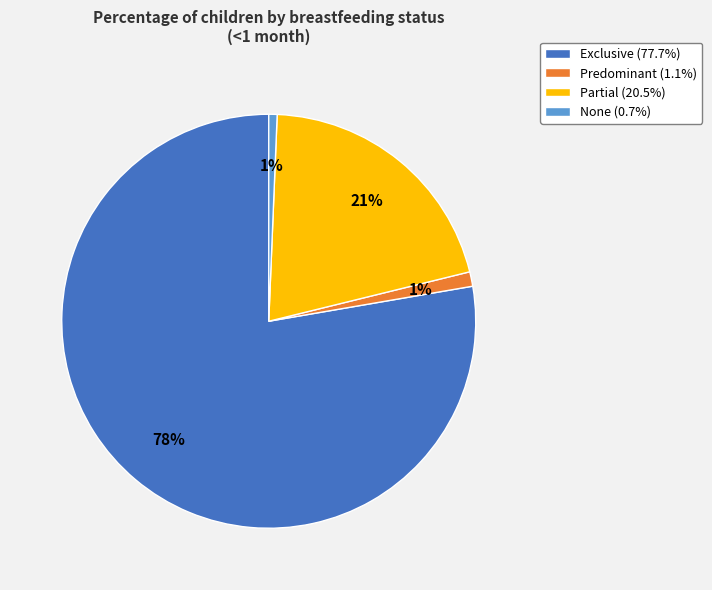

To the nearest percent, what is the combined percentage of Exclusive (77.7%) and None (0.7%)?

78%